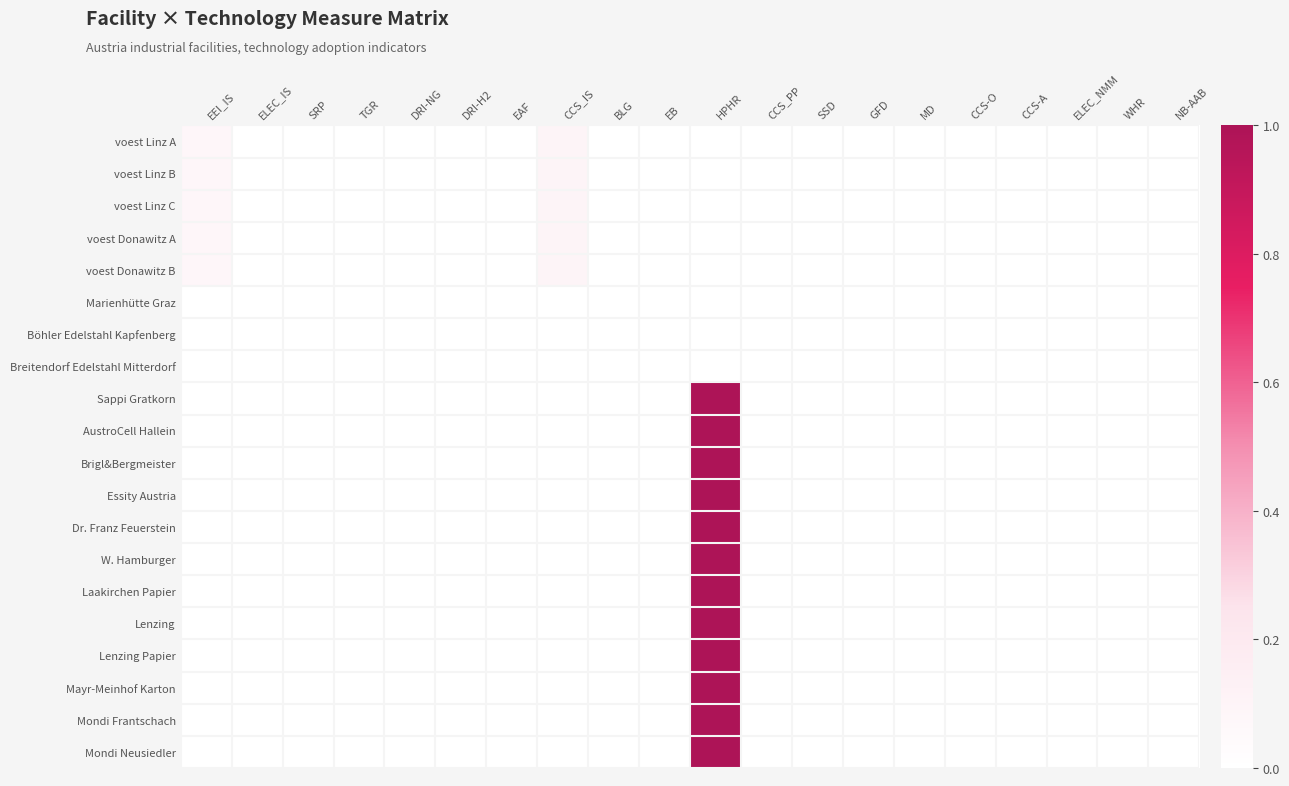

Rank the series by their maximum value, from highest to lowest.

Sappi Gratkorn, AustroCell Hallein, Brigl&Bergmeister, Essity Austria, Dr. Franz Feuerstein, W. Hamburger, Laakirchen Papier, Lenzing, Lenzing Papier, Mayr-Meinhof Karton, Mondi Frantschach, Mondi Neusiedler, voest Linz A, voest Donawitz B, voest Linz B, voest Linz C, voest Donawitz A, Marienhütte Graz, Böhler Edelstahl Kapfenberg, Breitendorf Edelstahl Mitterdorf